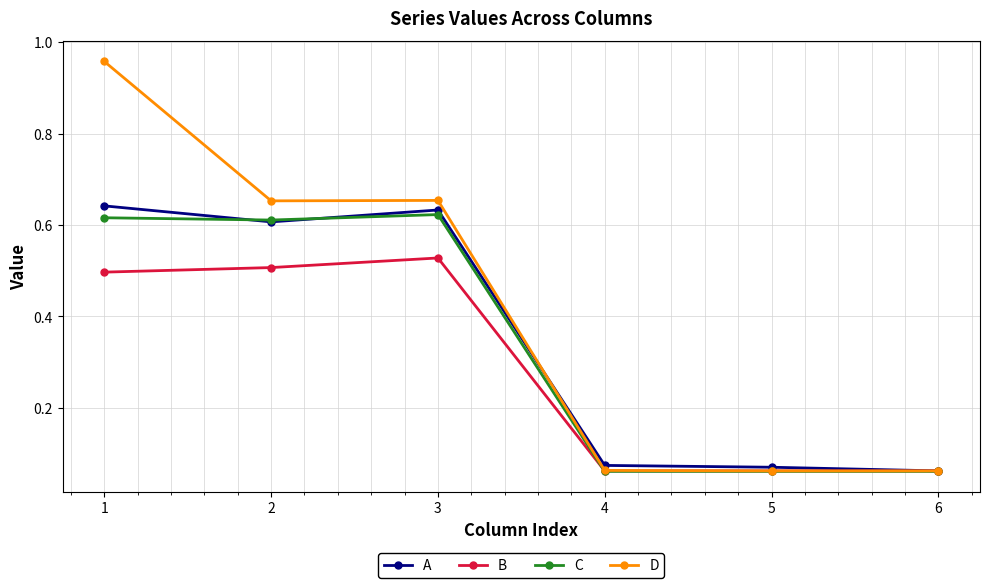

Count the A values in the range 0 to 1.

6